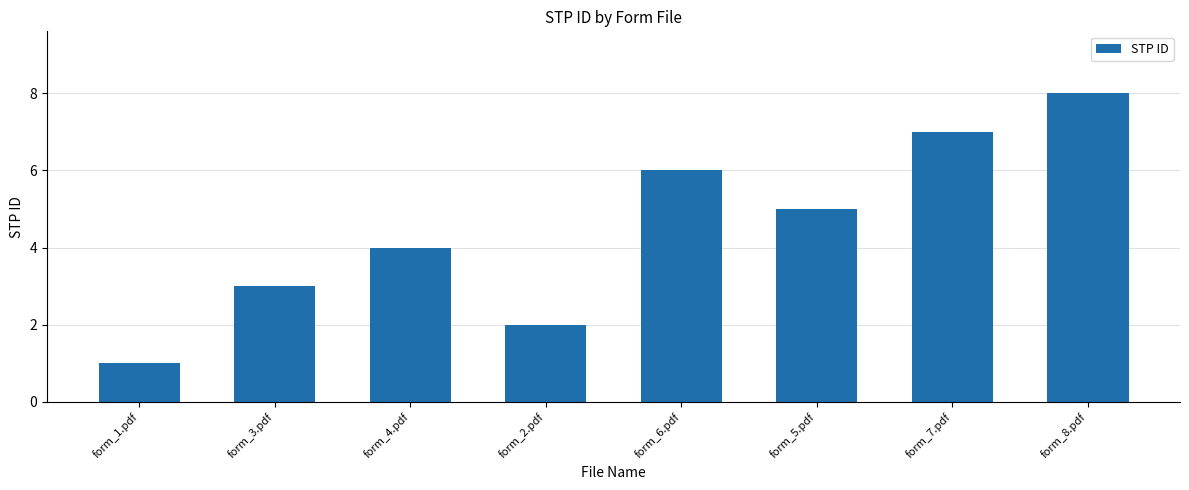

What is the value of the 2nd bar from the left?

3